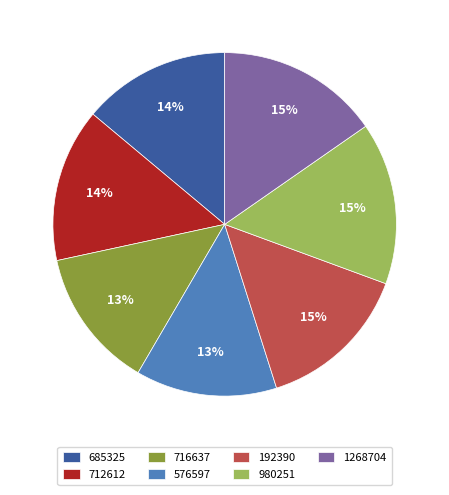

Is the sum of 1268704 and 980251 greater than half?

No